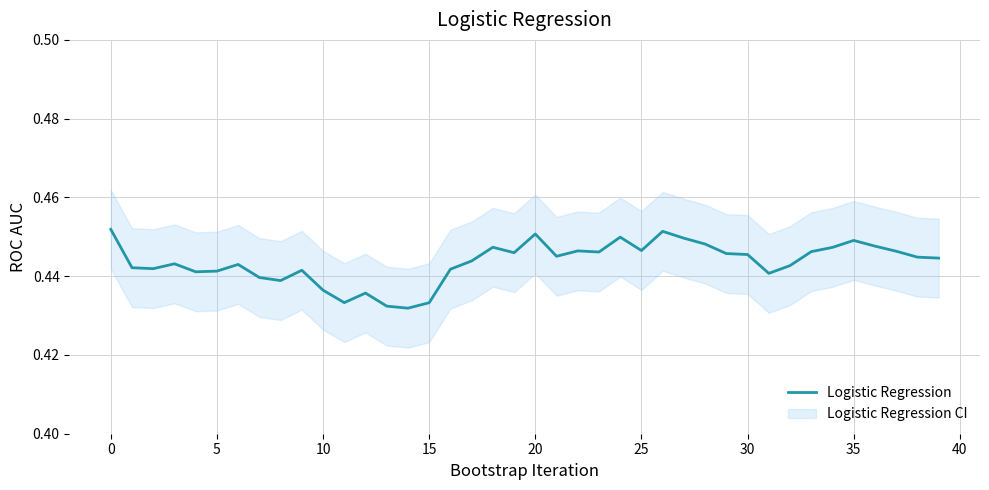

What is the value of the 9th point from the left?

0.4